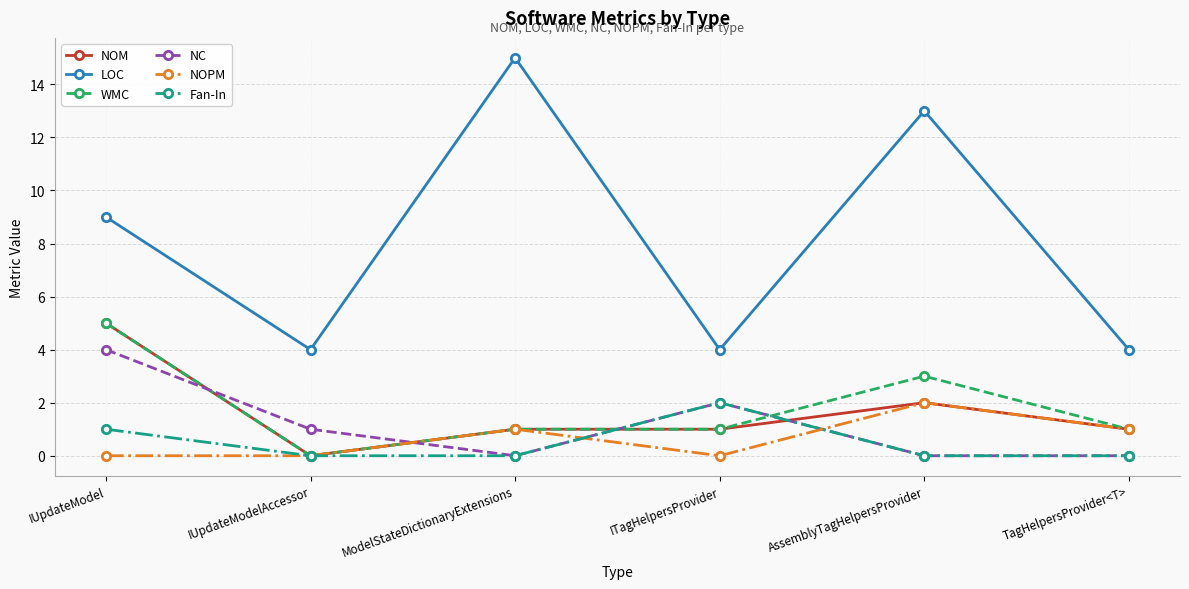

At which category does NOM reach its first local valley?

IUpdateModelAccessor